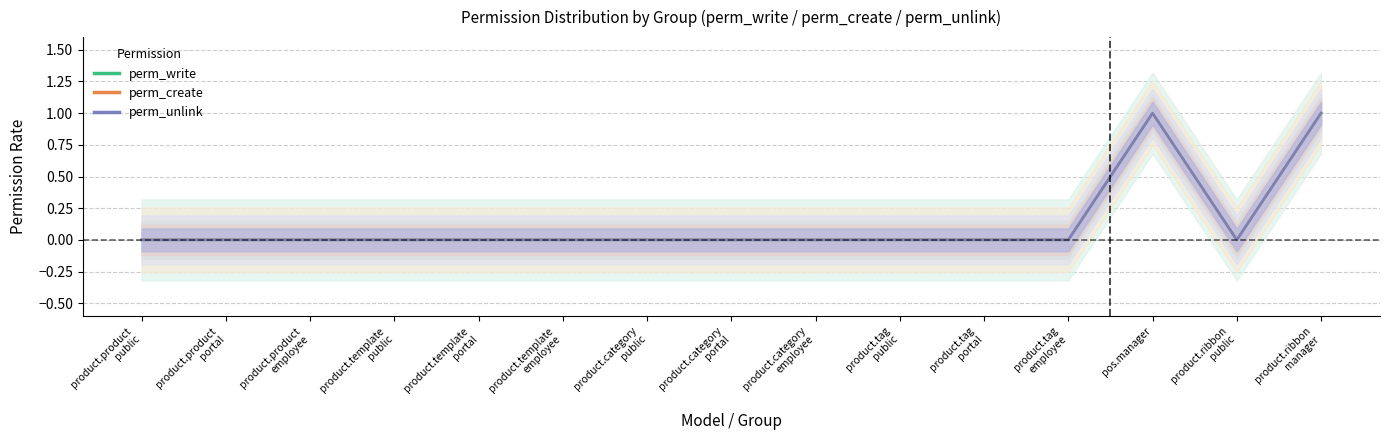

True or false: perm_write and perm_unlink intersect in this chart.

False